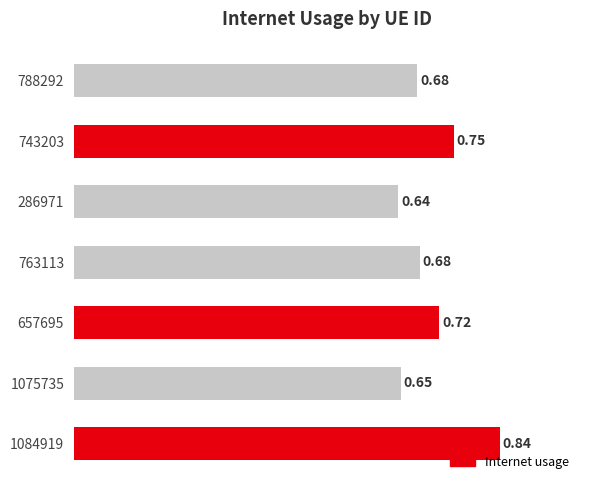

Between 743203 and 763113, which is larger?

743203